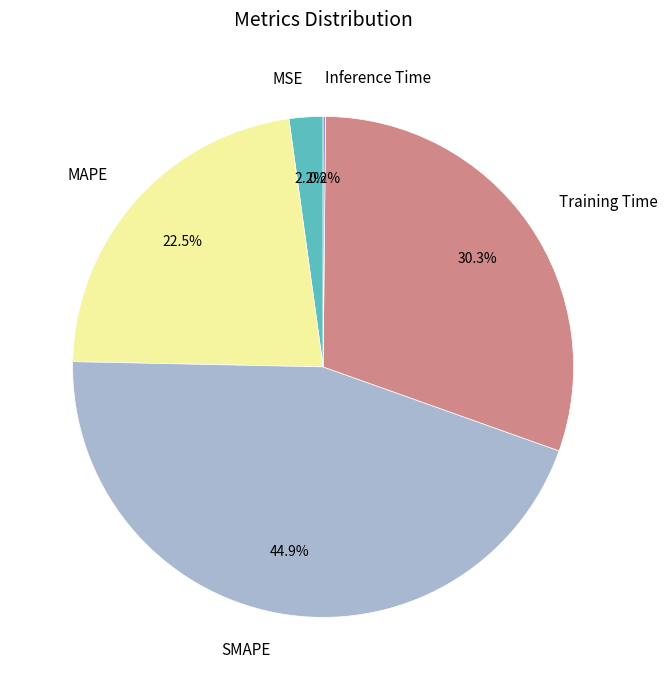

To the nearest percent, what is the difference between the largest and smallest slice percentages?

45%